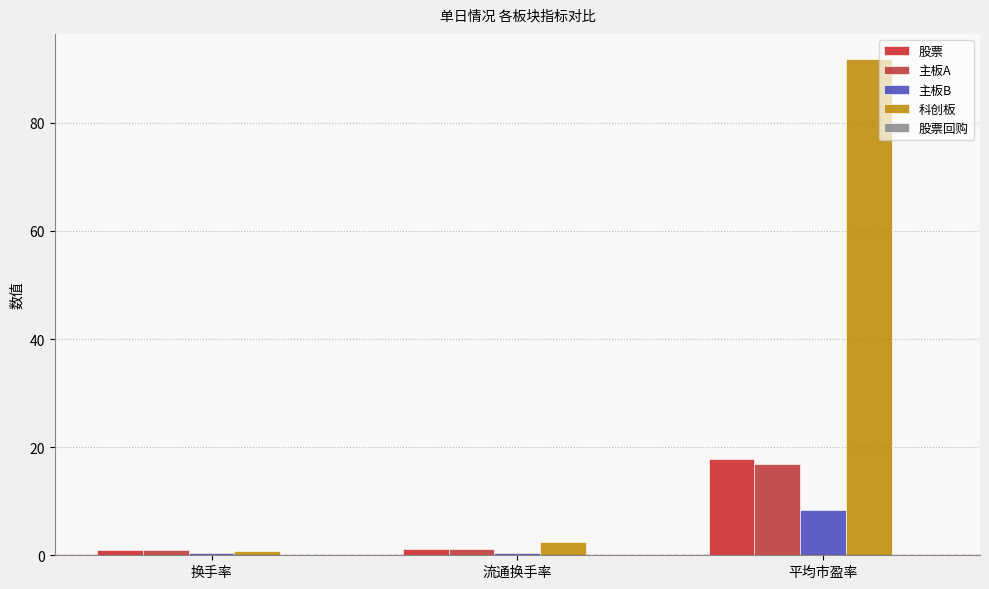

Between 换手率 and 流通换手率, which series saw the biggest shift?

科创板